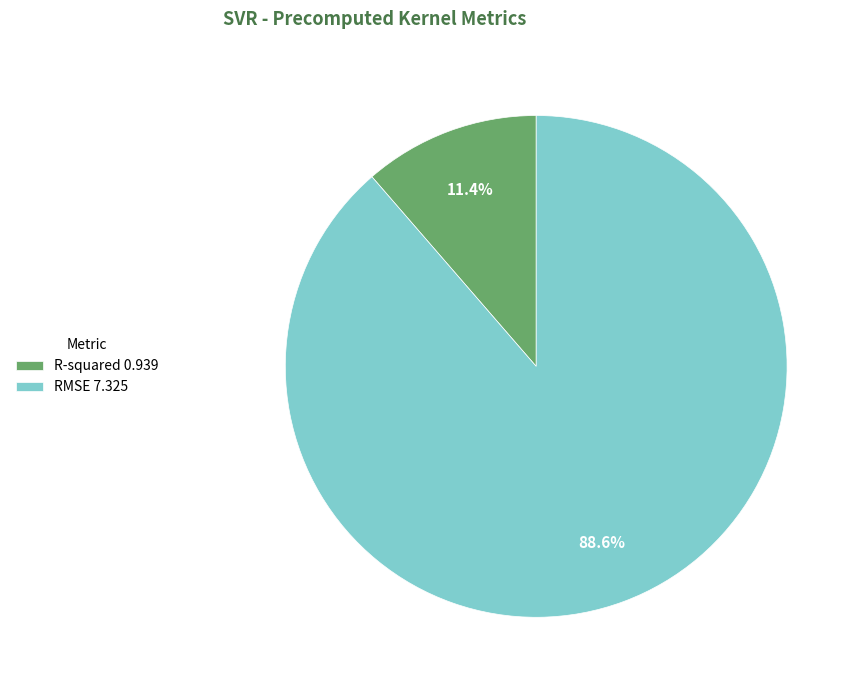

Between R-squared and RMSE, which is larger?

RMSE